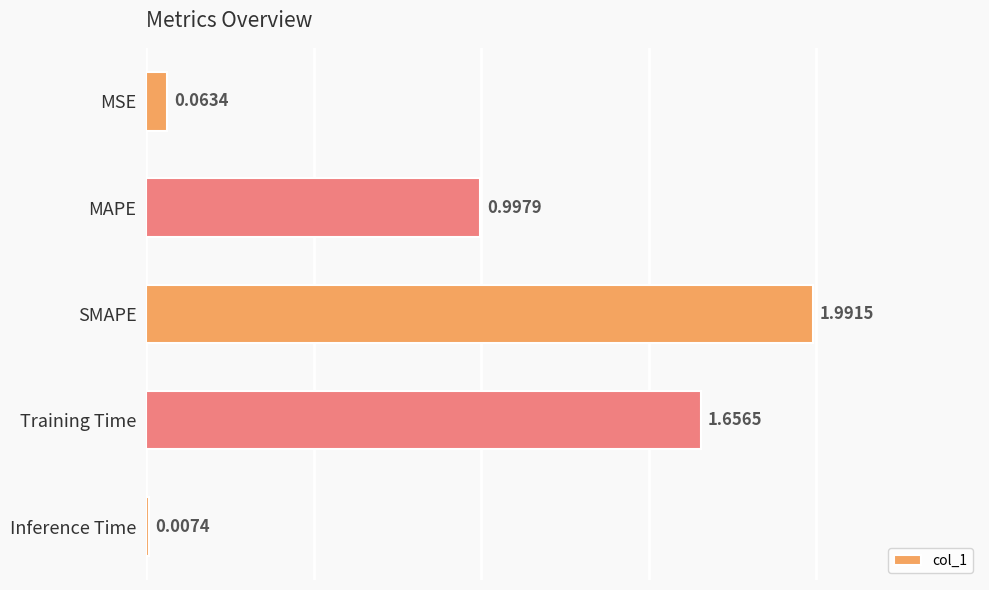

Which has a higher value, MAPE or SMAPE?

SMAPE